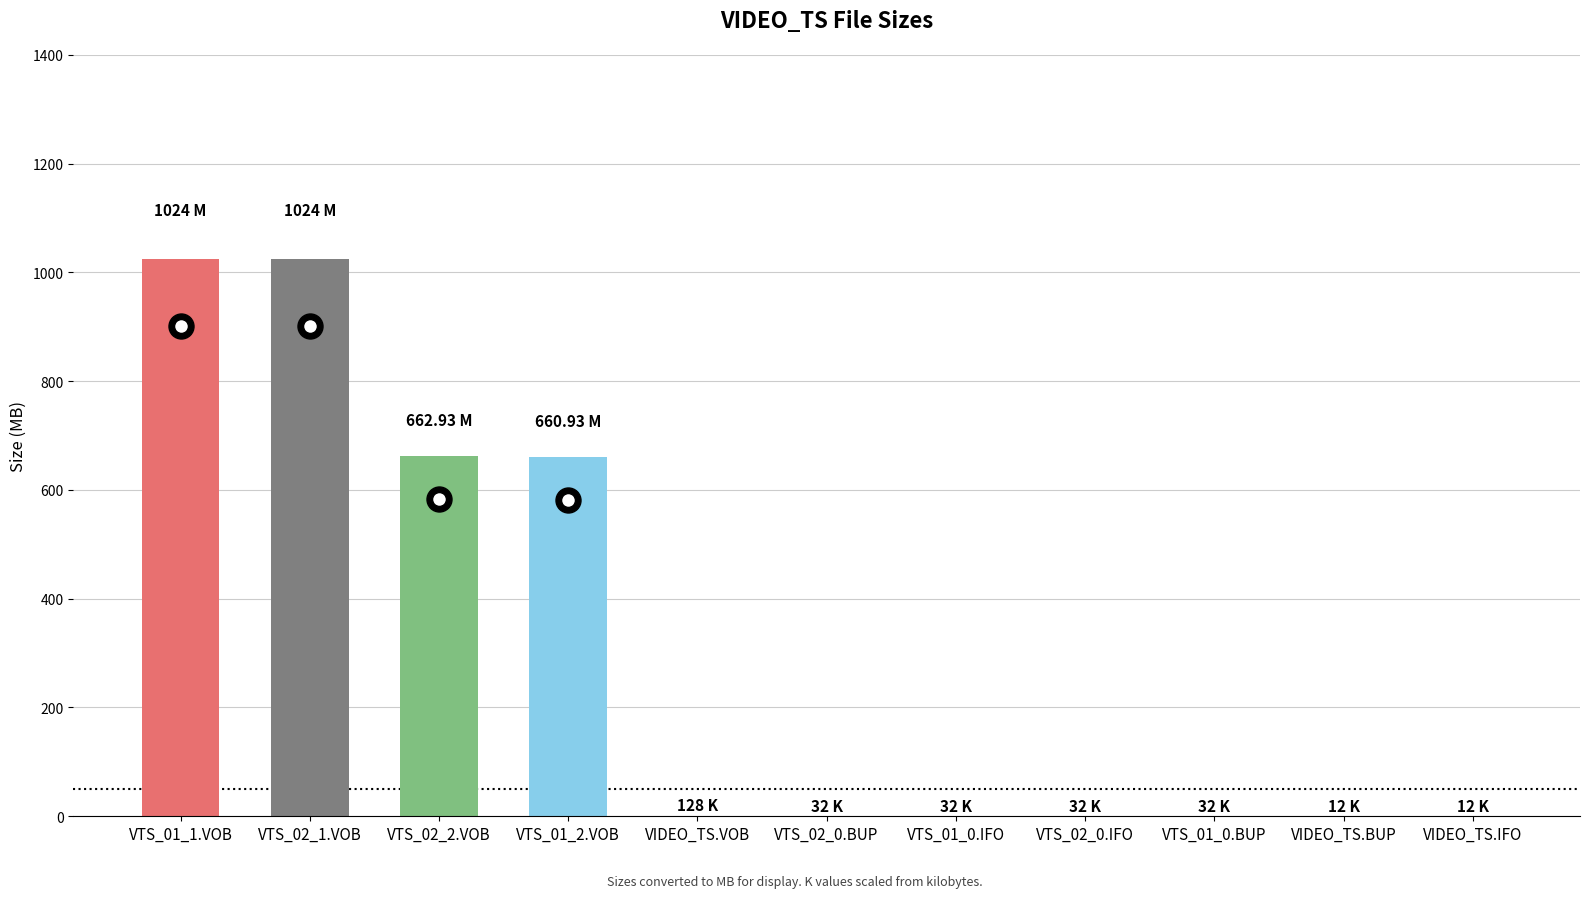

What is the sum of all values?

3372.1